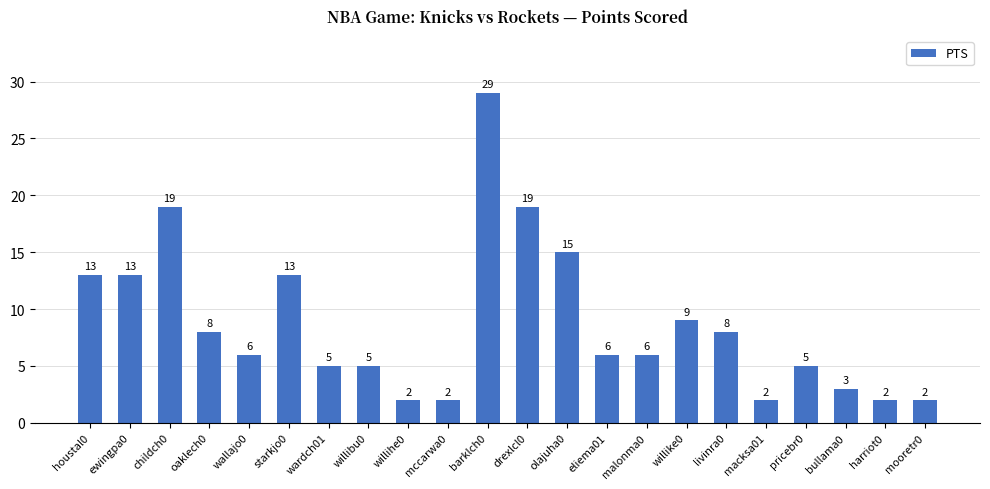

What is the maximum value shown in the chart?

29